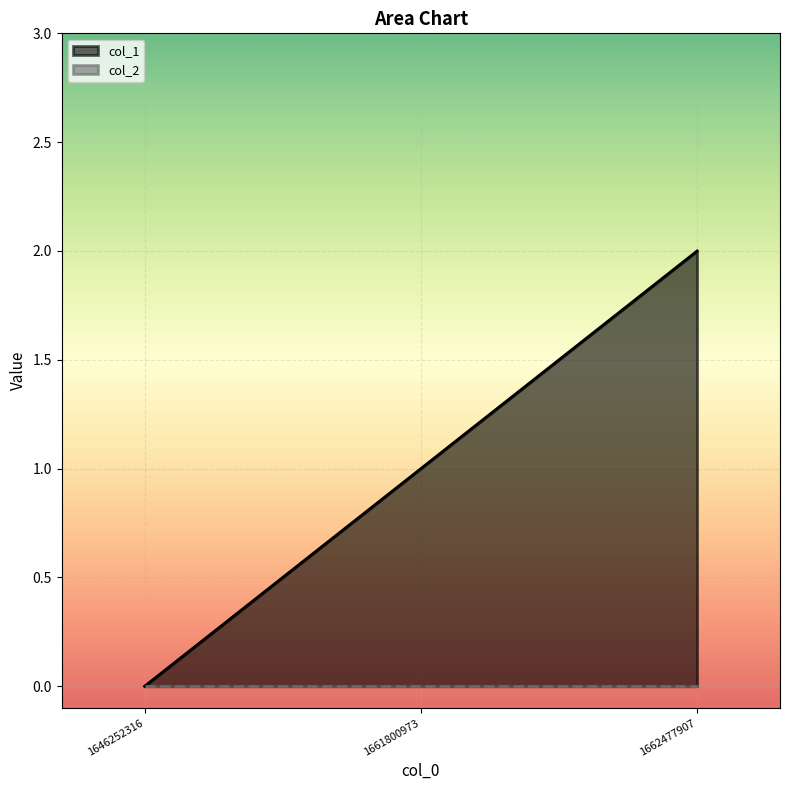

What is the sum of the values at 1661800973 and 1662477907?

3